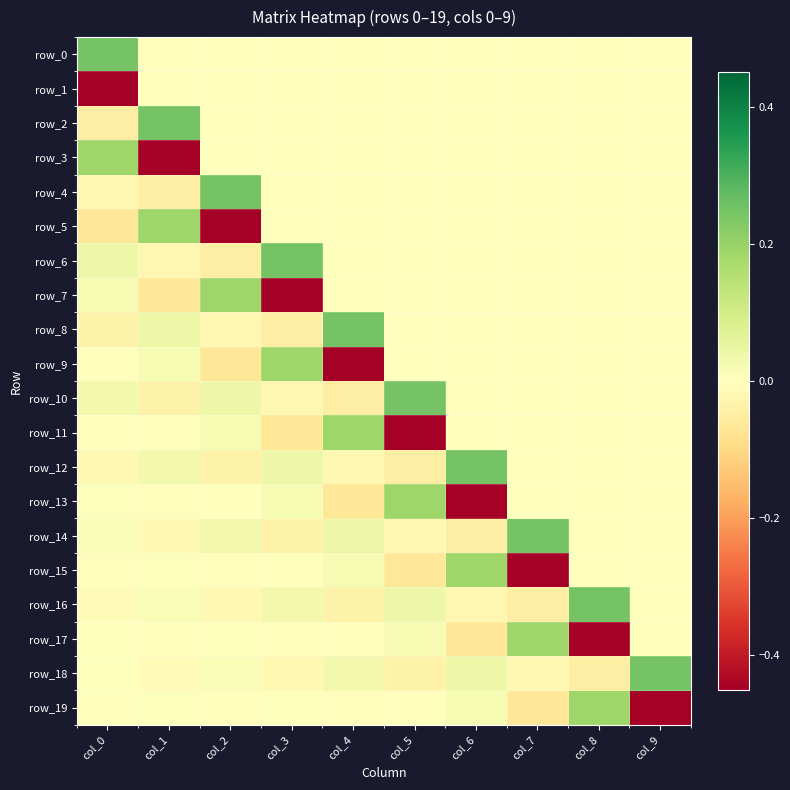

Which category has the lowest value in the row_7 series?

col_3